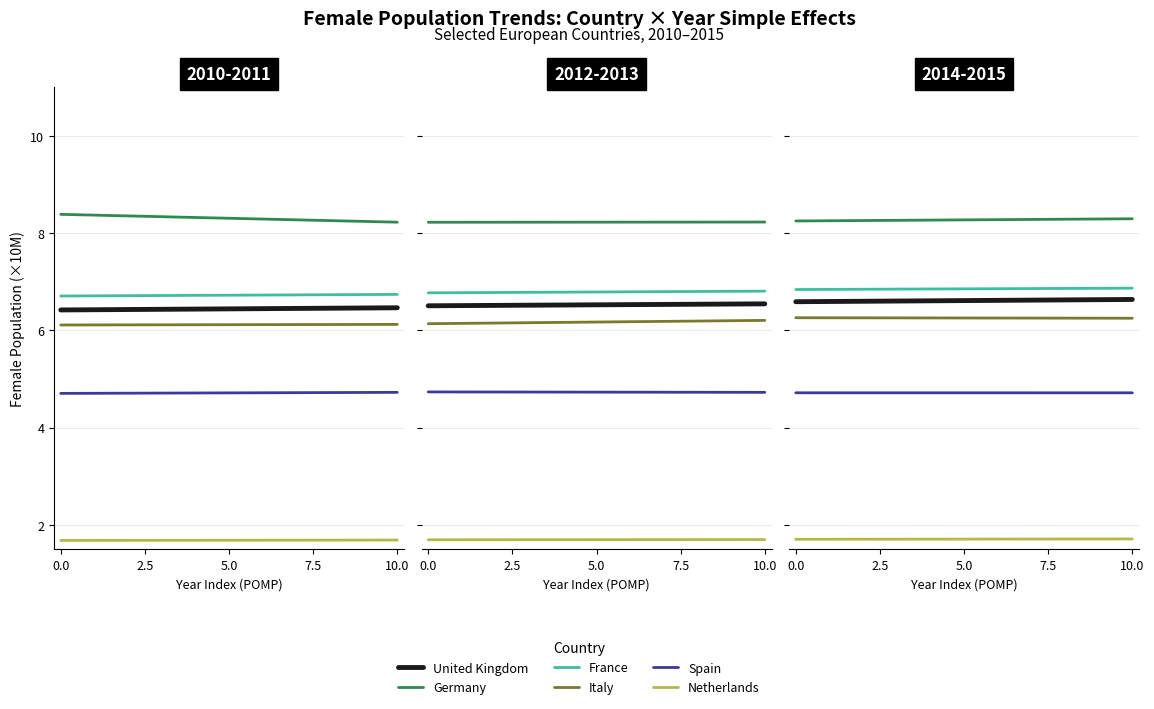

At which category is the sum across all series the highest?

10.0